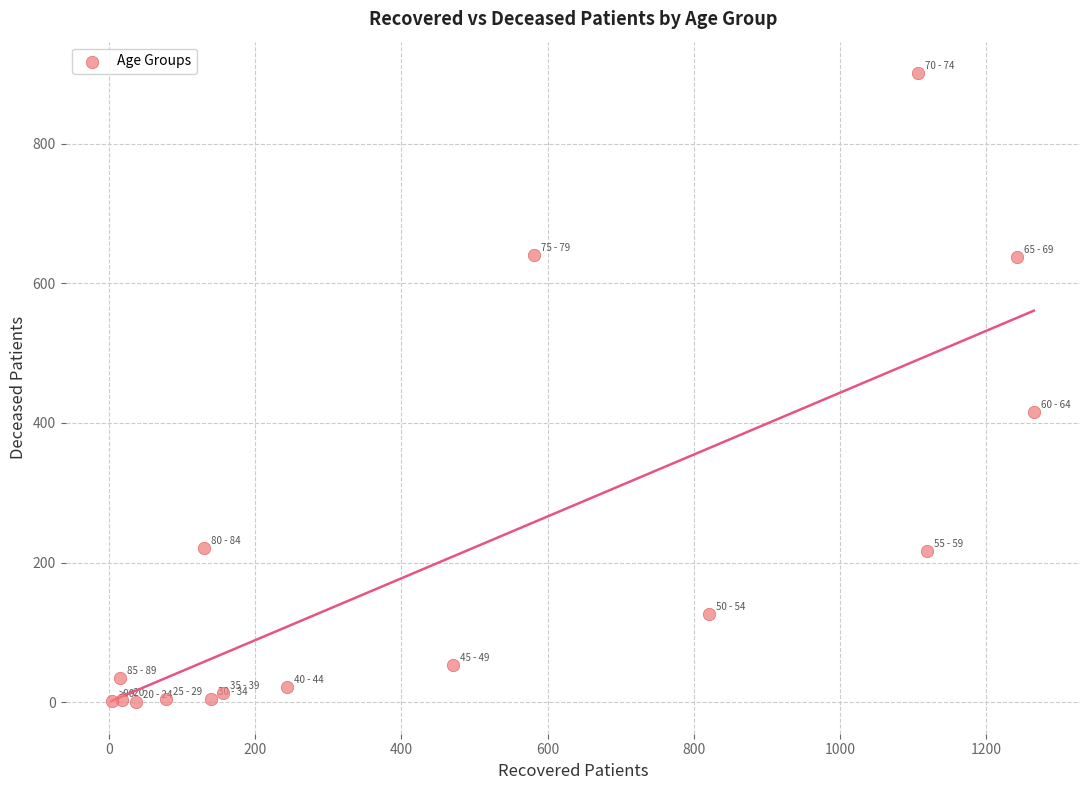

What is the range of Y values (max minus min)?

901